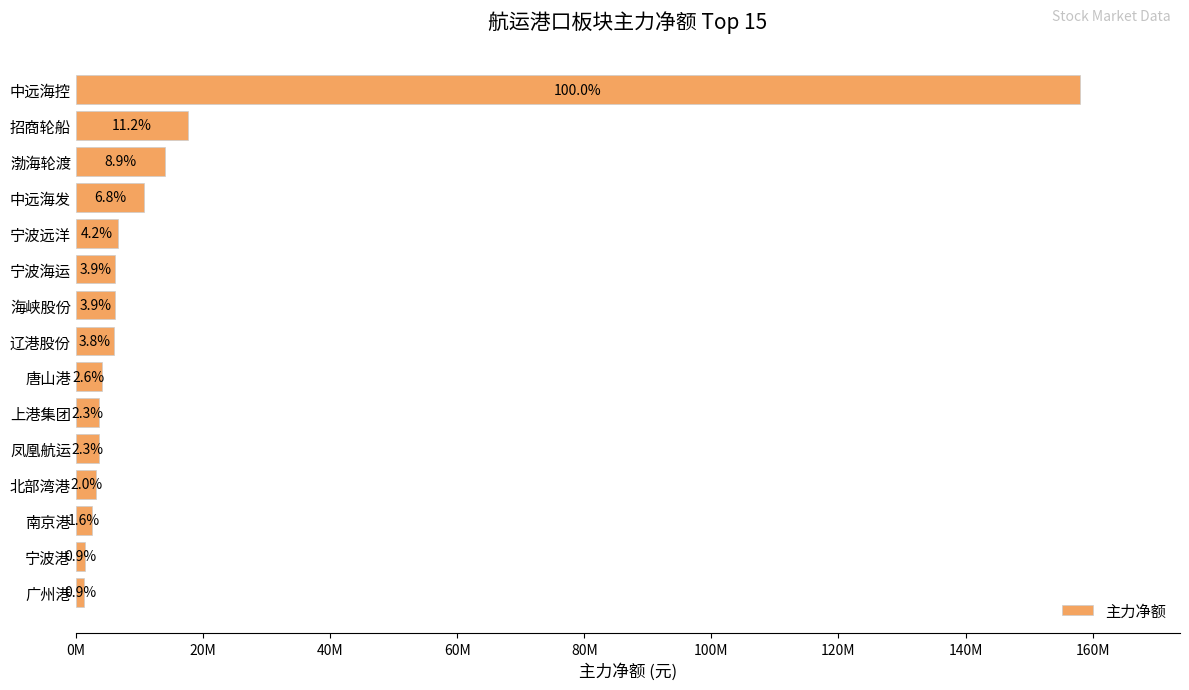

What is the minimum value shown in the chart?

1346309